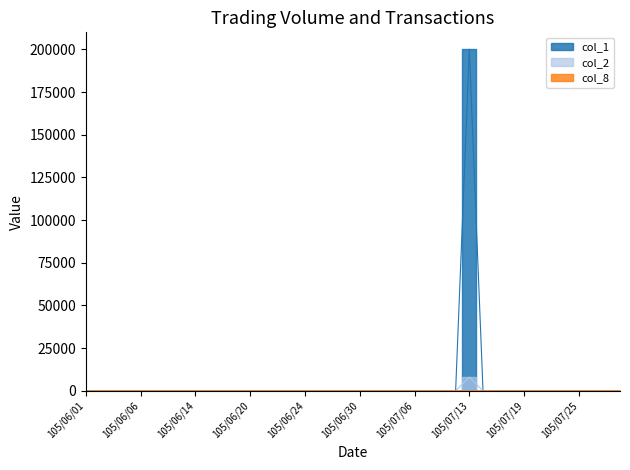

What is the label of the 2nd point from the right?

105/07/27